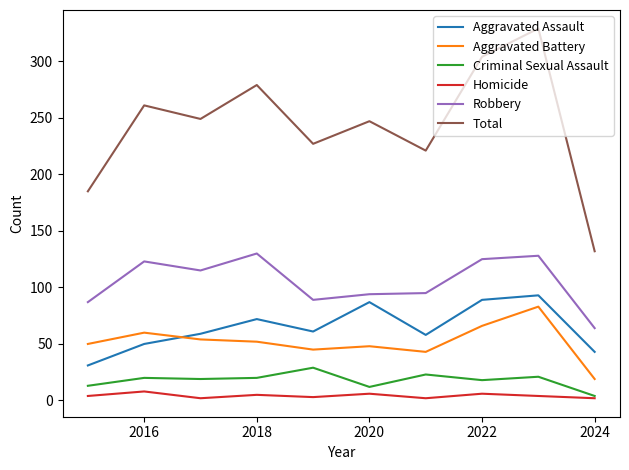

Which series has the largest total across all categories?

Total